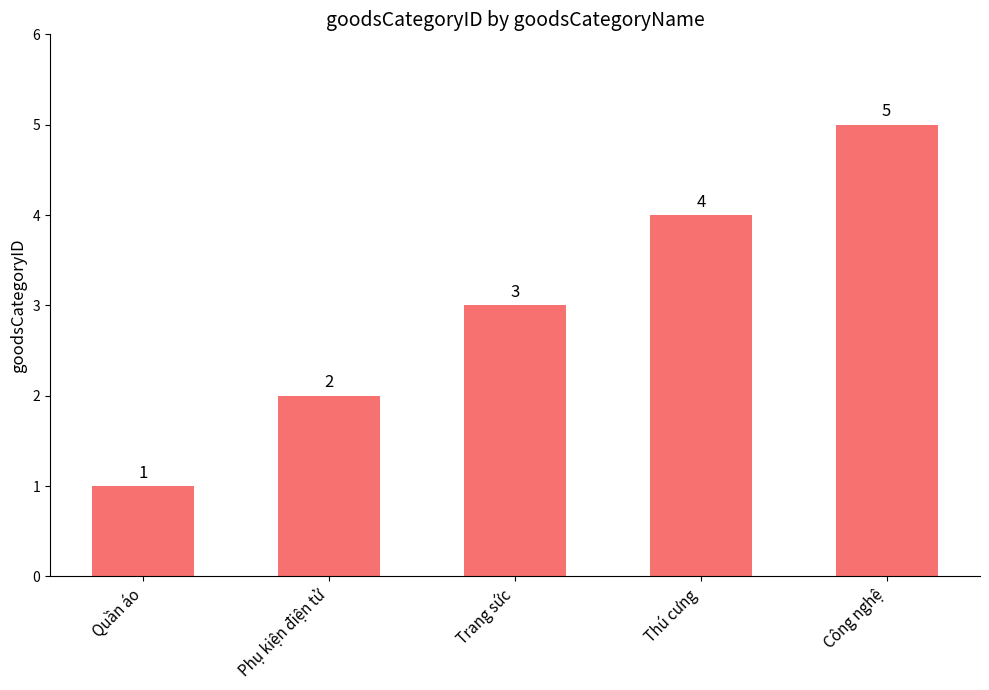

What is the difference between the second highest and minimum values?

3